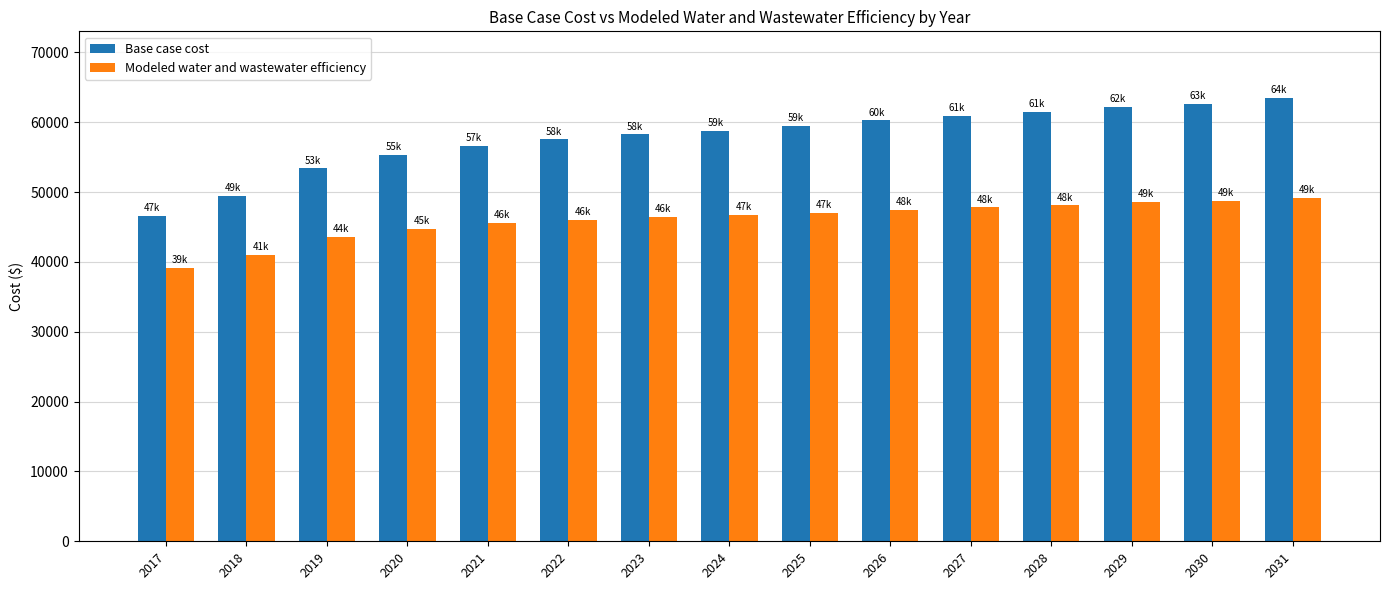

The value of Base case cost at 2018 is 49443.0. True or false?

True